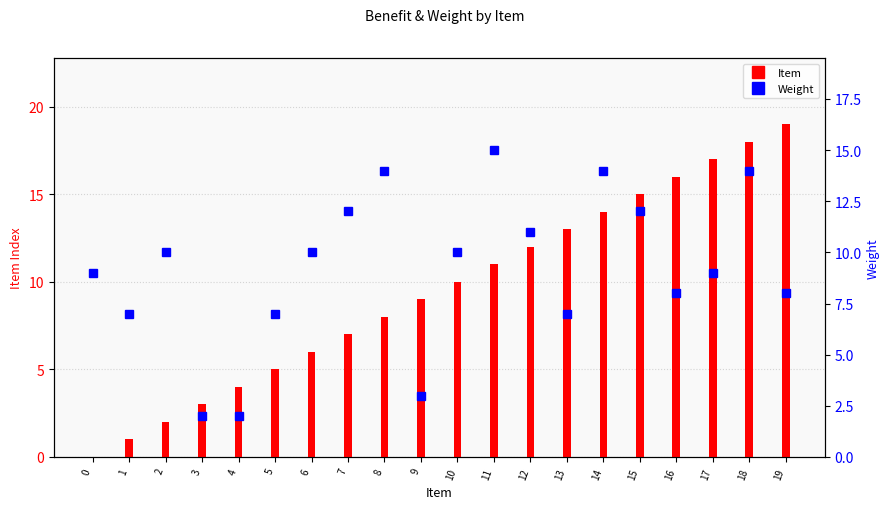

Which category has the highest value across all series?

19